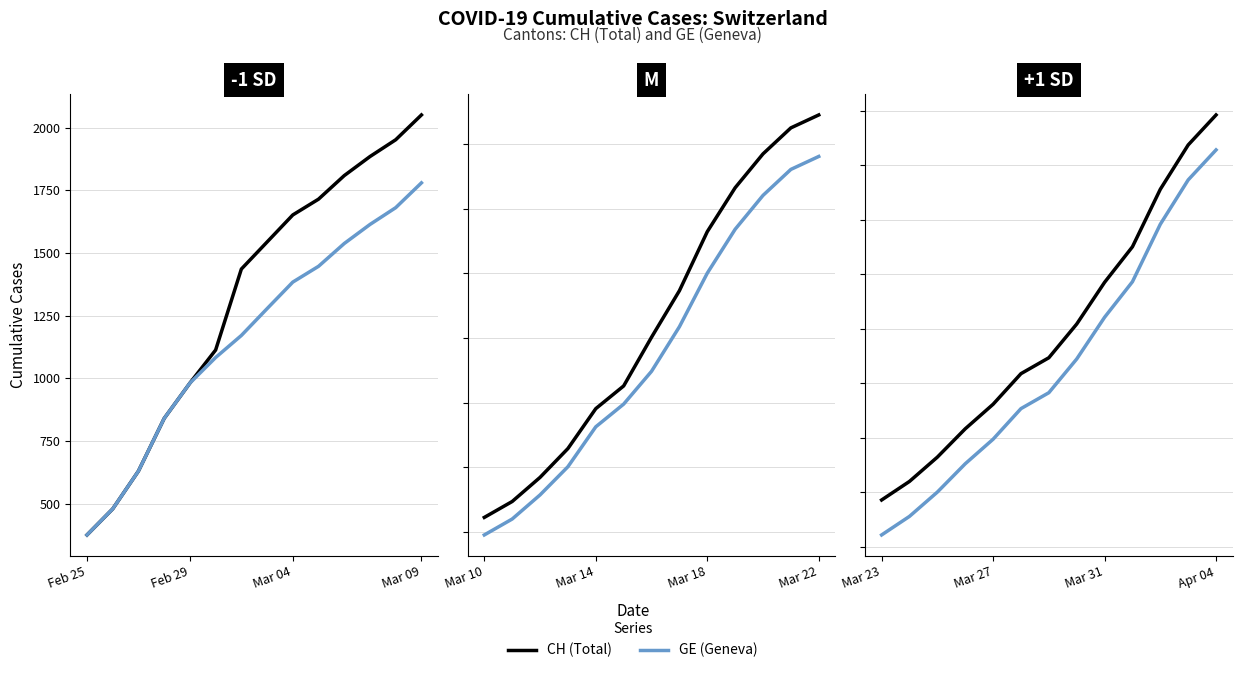

True or false: CH (Total) and GE (Geneva) cross at least once.

False